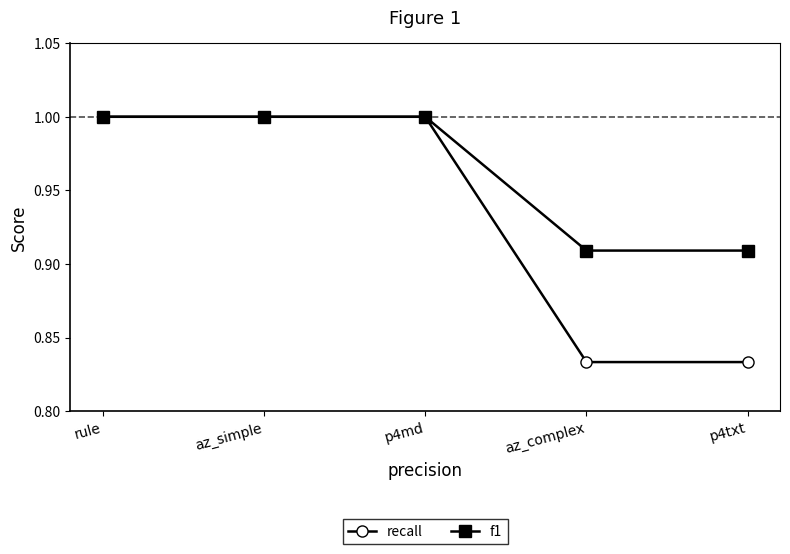

True or false: recall has more than 1 points higher than both neighbors.

False